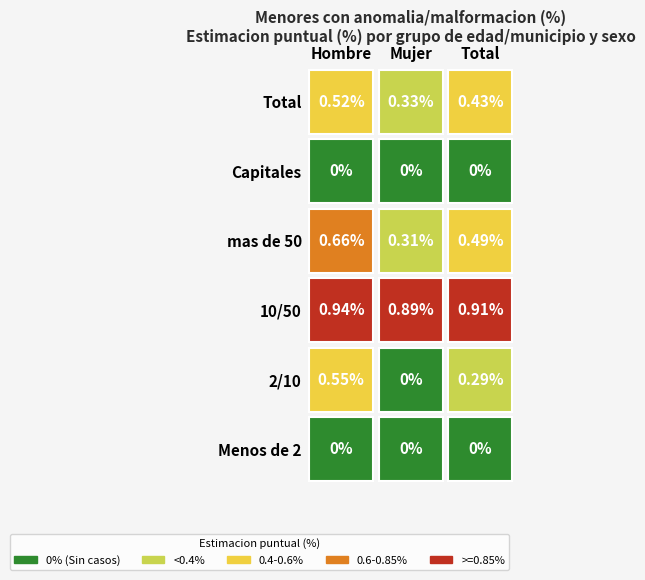

True or false: Capitales has a value of 0.0 at 2.

True